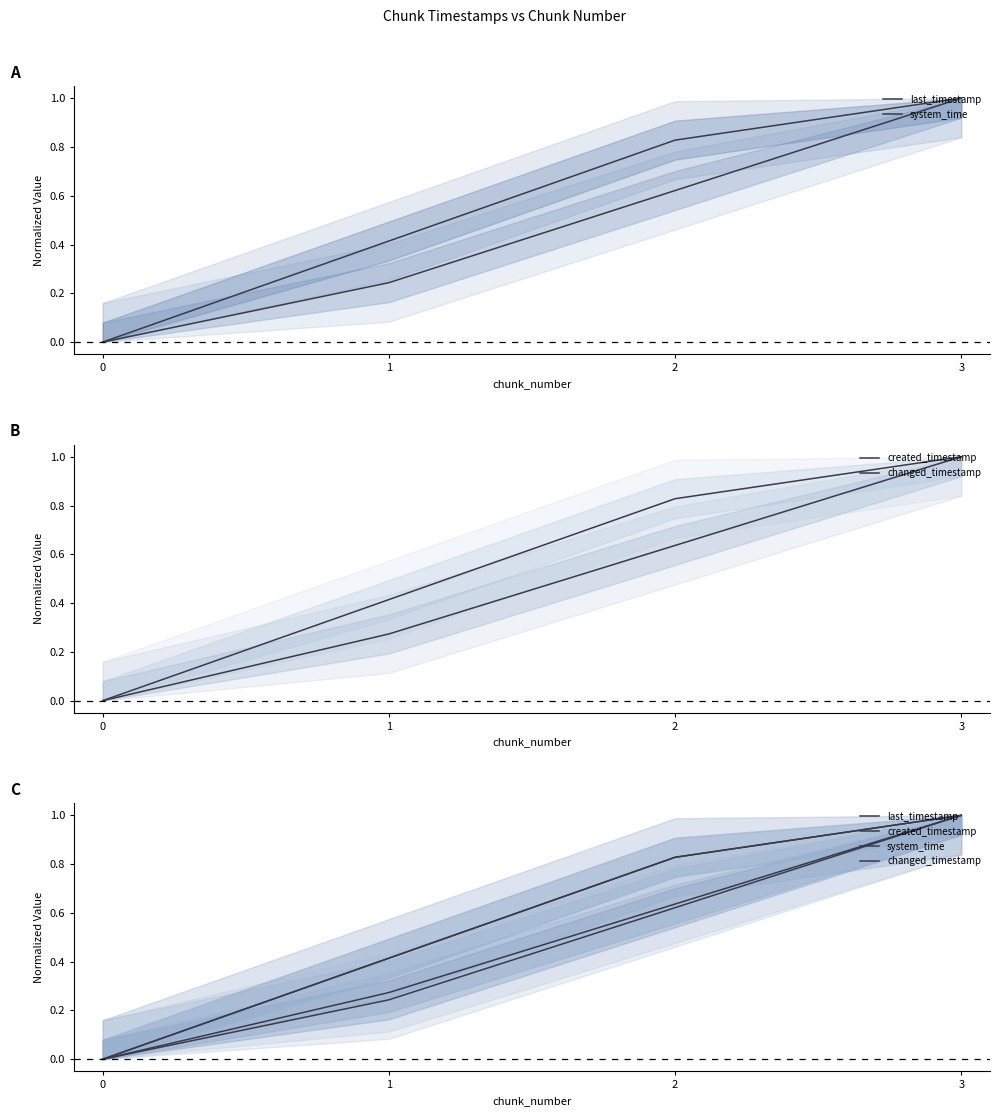

What is the sum of the last_timestamp values at 0 and 3?

1.0